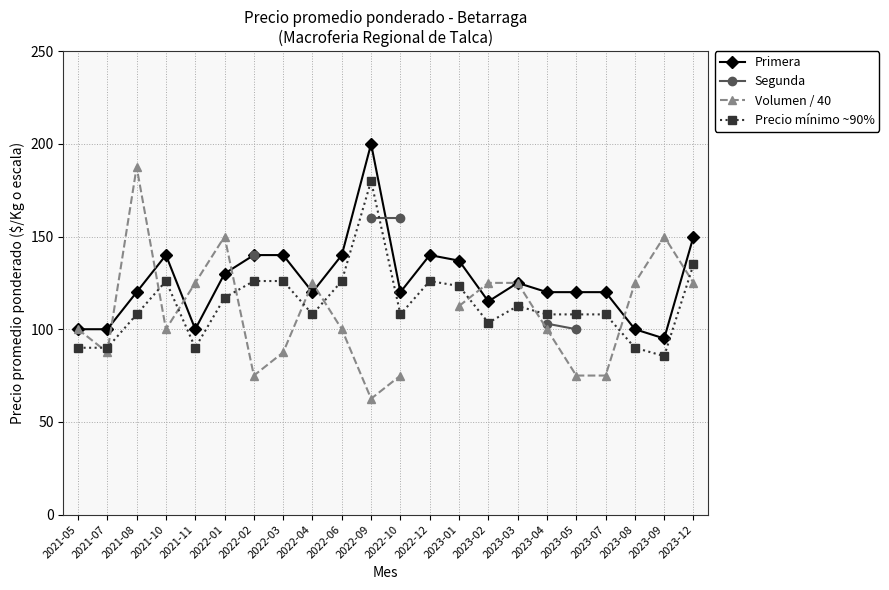

Between 2021-07 and 2022-02, which series saw the biggest shift?

Primera